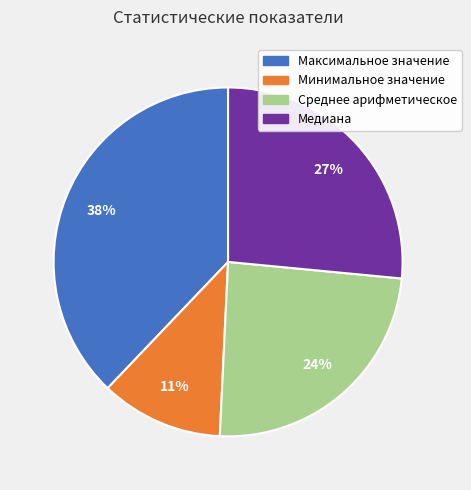

Which has a higher value, Максимальное значение or Минимальное значение?

Максимальное значение